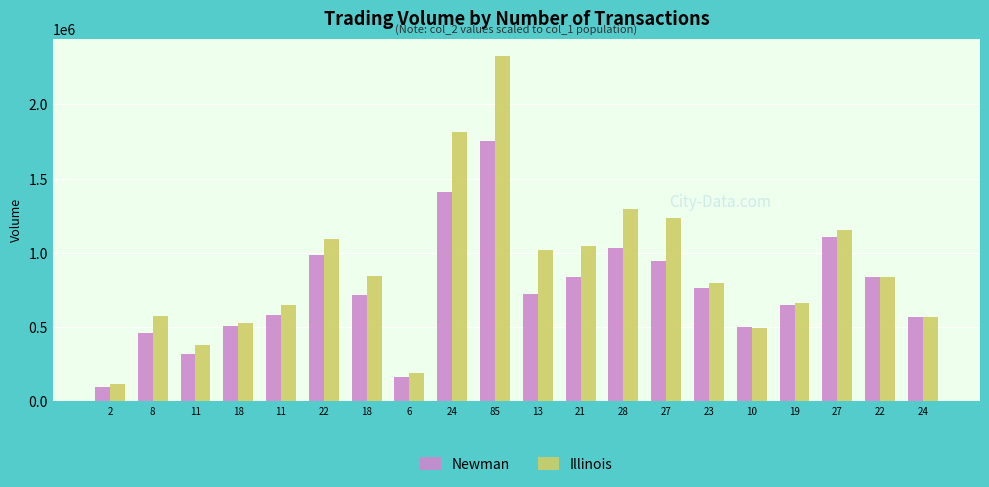

Are the bars horizontal?

No